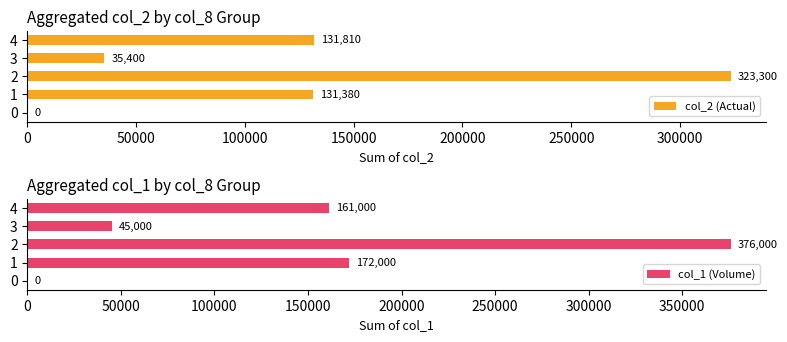

What is the difference between the maximum and second lowest values in the col_1 (Volume) series?

331000